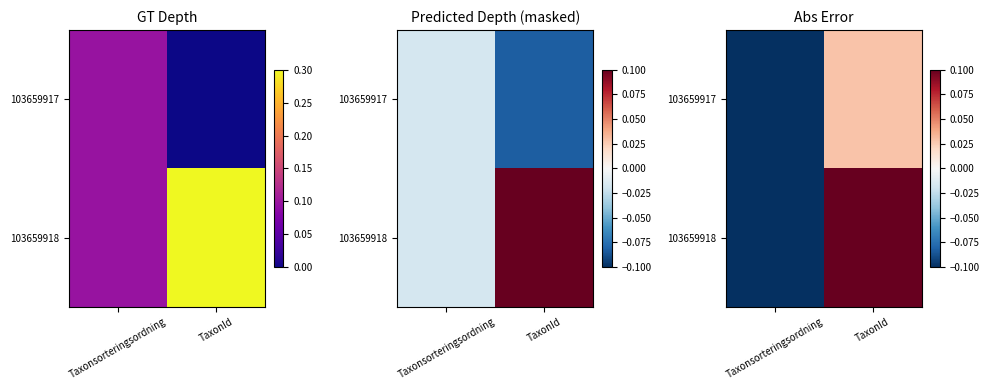

List the labels in order of 103659918 value, largest first.

TaxonId, Taxonsorteringsordning